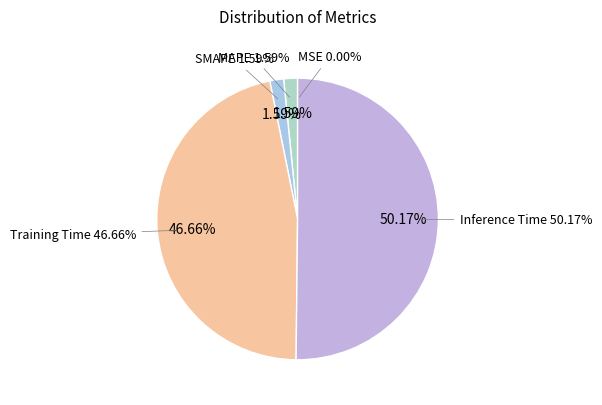

To the nearest percent, what is the combined percentage of MAPE and SMAPE?

3%